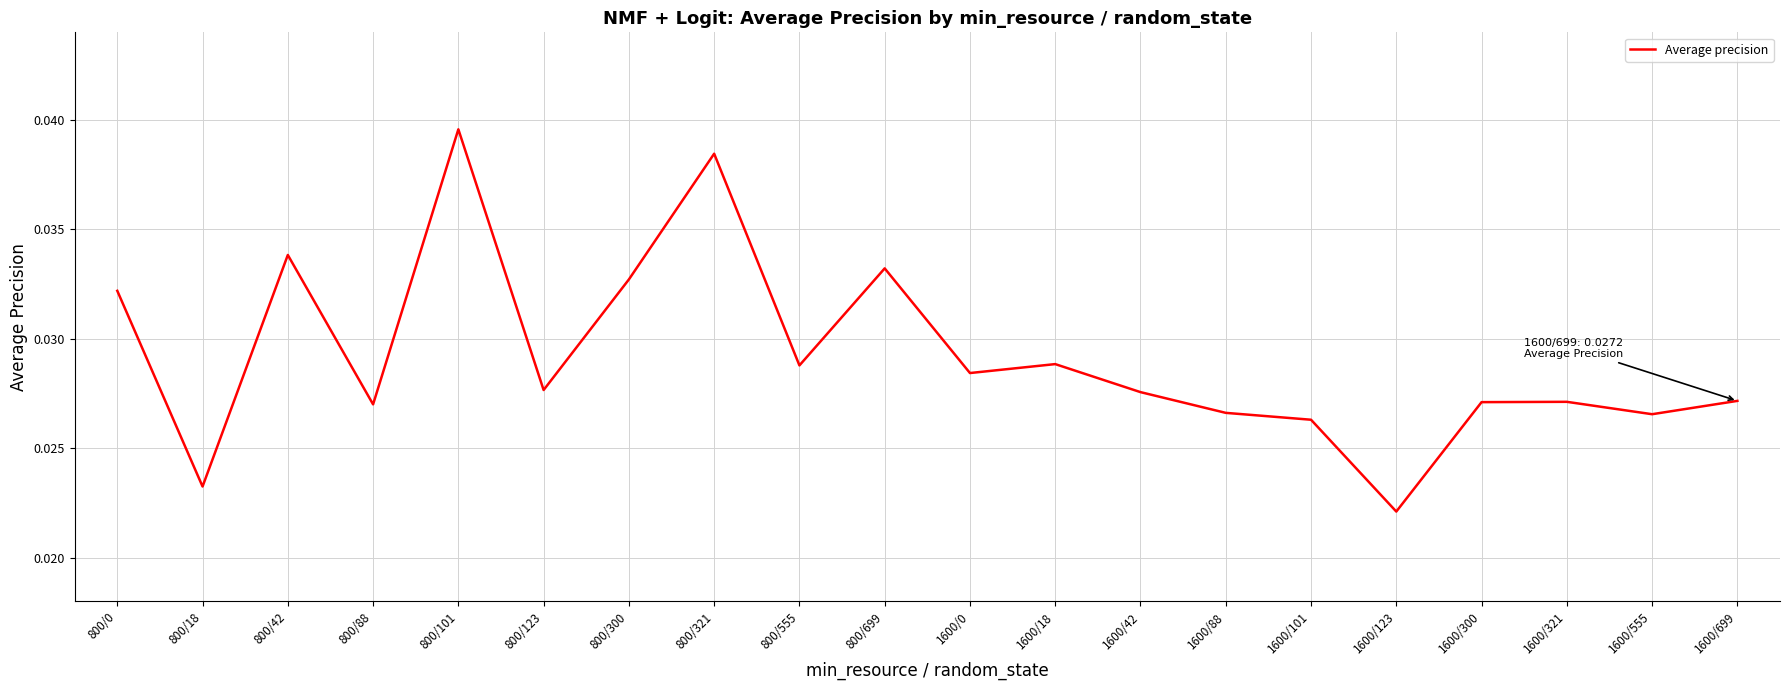

Where is the data nearest to the value 0?

1600/123